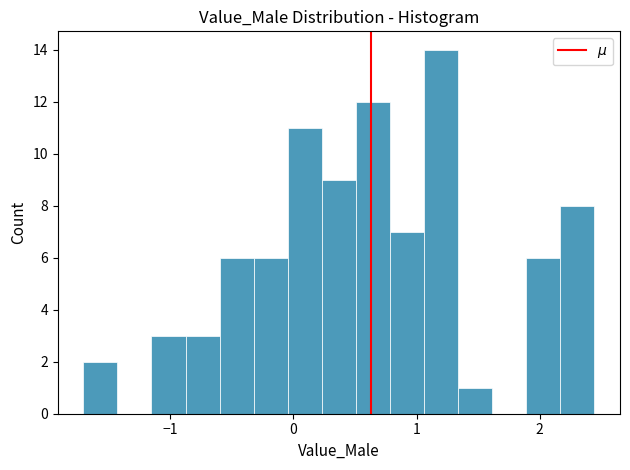

Around what value on the x-axis is the tallest bar? Give the approximate position of its centre, as read against the axis.

1.2